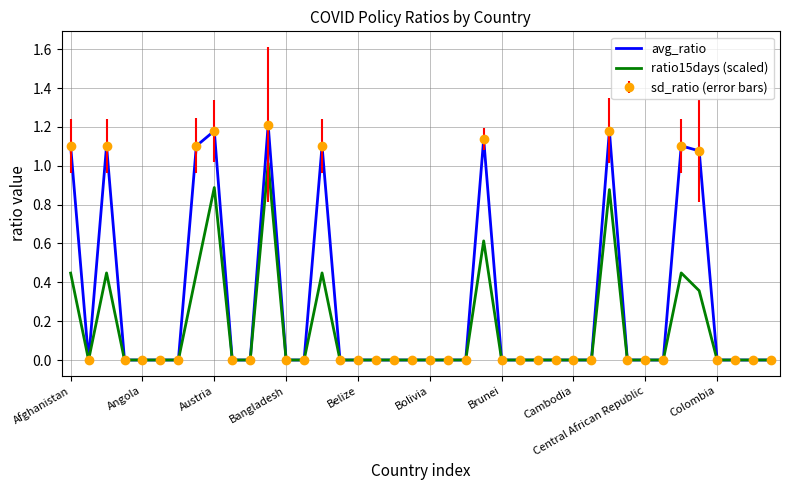

List the labels in order of avg_ratio value, smallest first.

Angola, Bangladesh, Belize, Bolivia, Brunei, Colombia, 10, 12, 13, 15, 16, 17, 18, 19, 20, 21, 22, 24, 25, 26, 27, 28, 29, 31, 32, 33, 36, 37, 38, 39, 35, Cambodia, Afghanistan, 34, 14, Austria, 23, Central African Republic, 30, 11